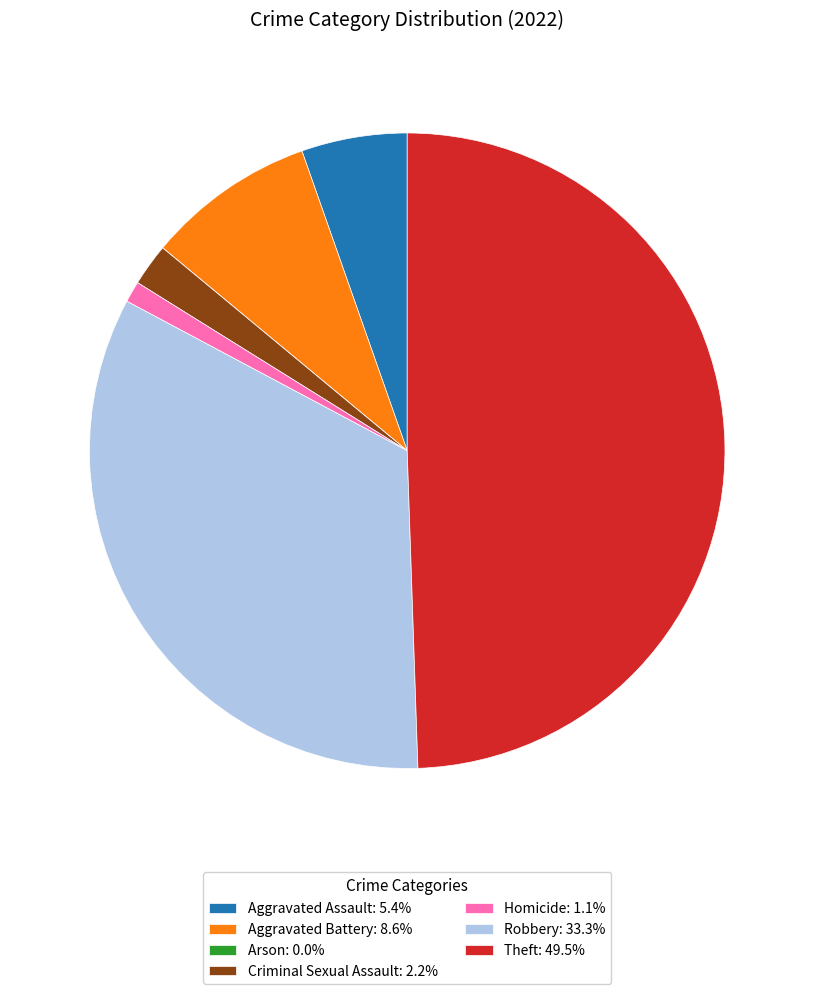

Is Robbery the majority of the pie?

No